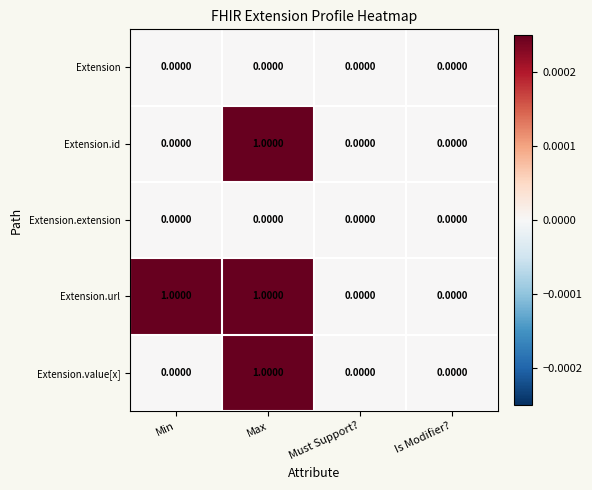

Between Min and Must Support?, which series saw the biggest shift?

Extension.url